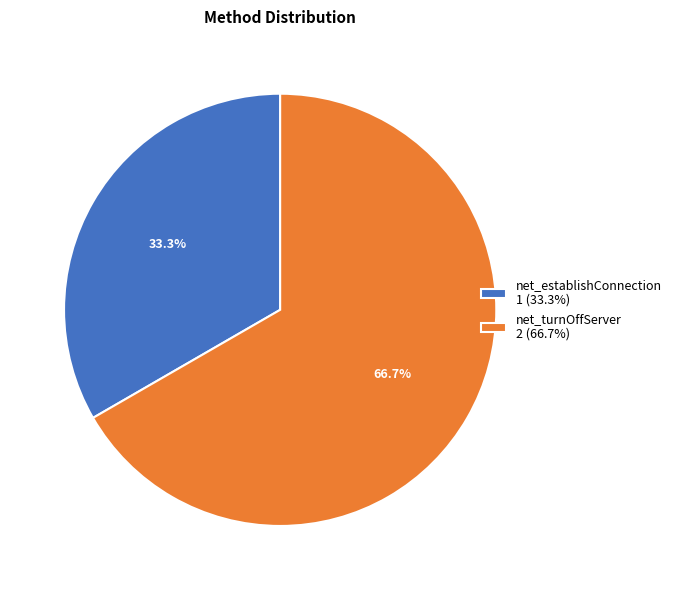

To the nearest percent, what is the combined percentage of net_establishConnection and net_turnOffServer?

100%